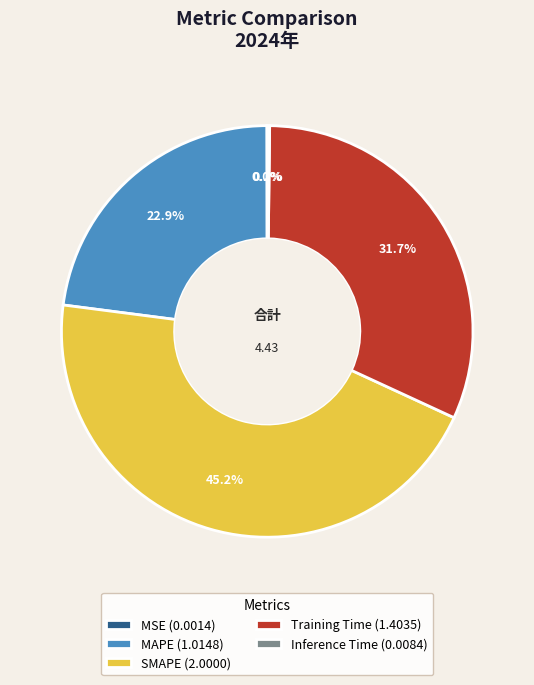

What is the largest slice in the pie chart?

SMAPE